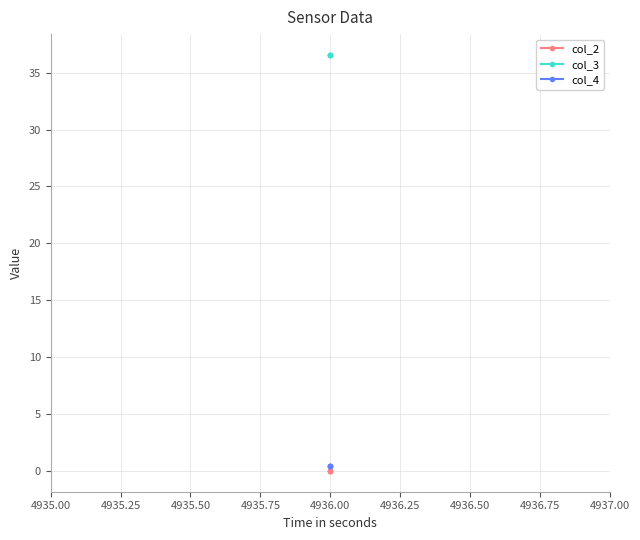

Does the chart display data point markers on the line(s)?

Yes